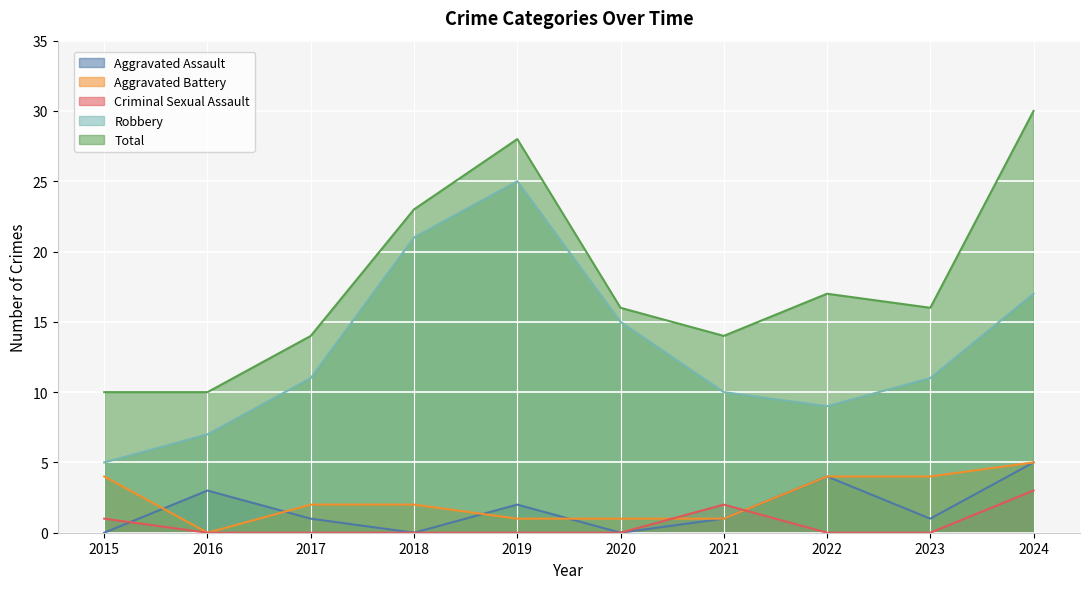

What are all the series names shown in the legend?

Aggravated Assault, Aggravated Battery, Criminal Sexual Assault, Robbery, Total